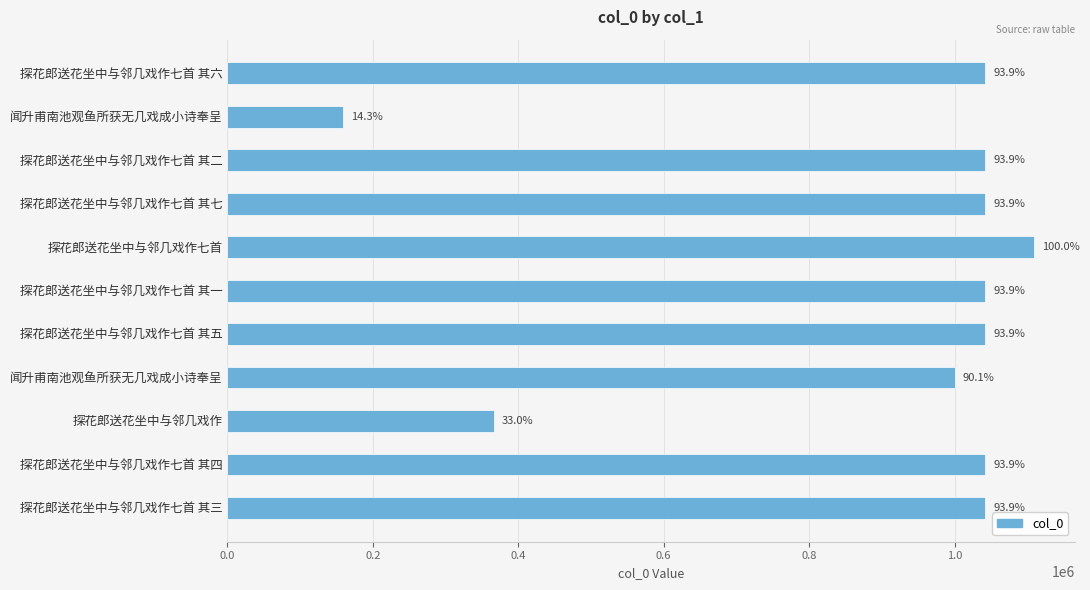

How many bars are there in total?

11